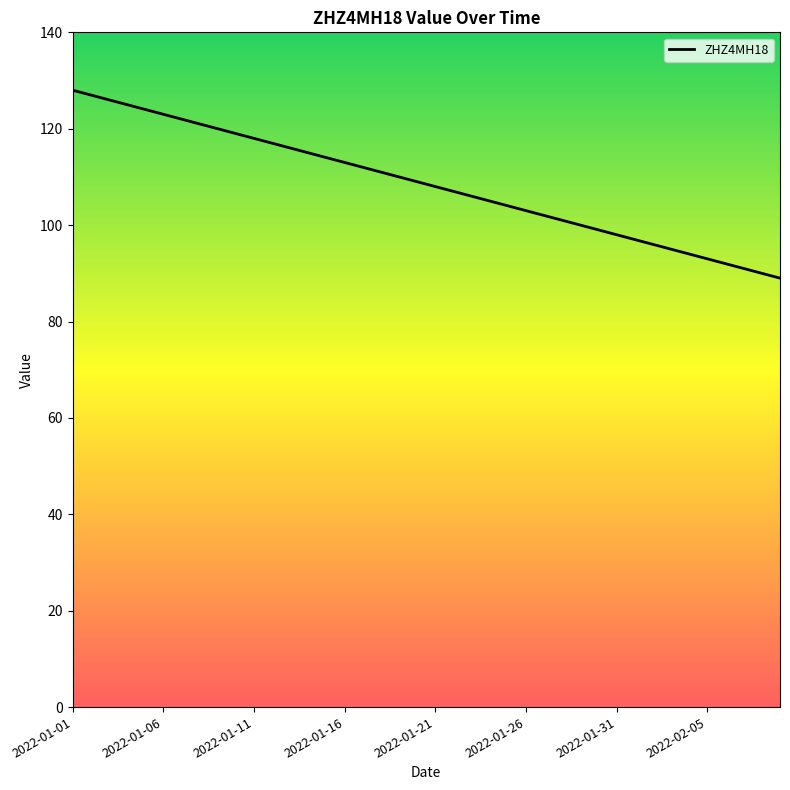

What is the smallest value displayed?

89